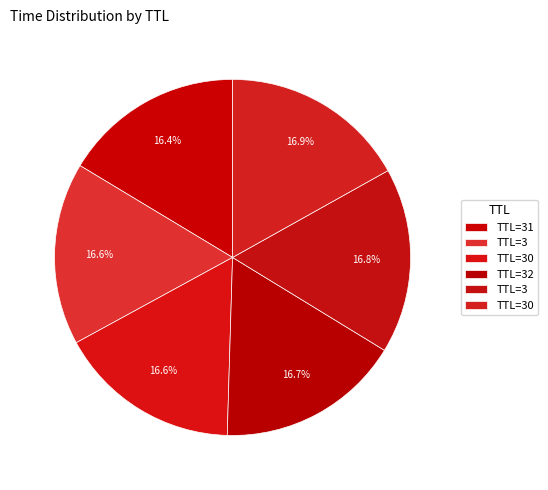

Does any single category account for the majority?

No